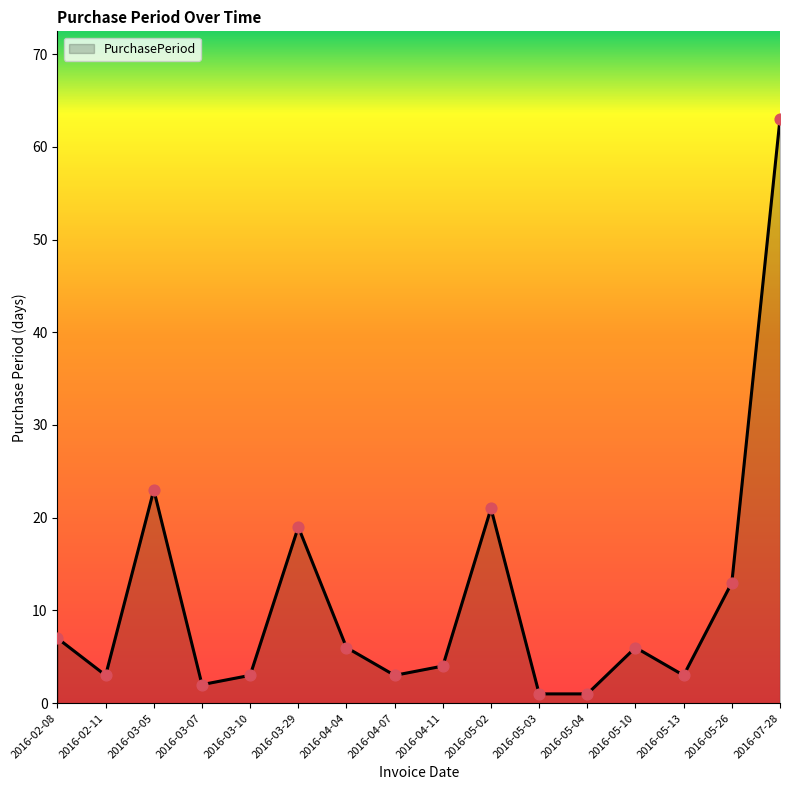

Approximately how many times larger is the value at 2016-04-04 compared to 2016-03-05?

0.3